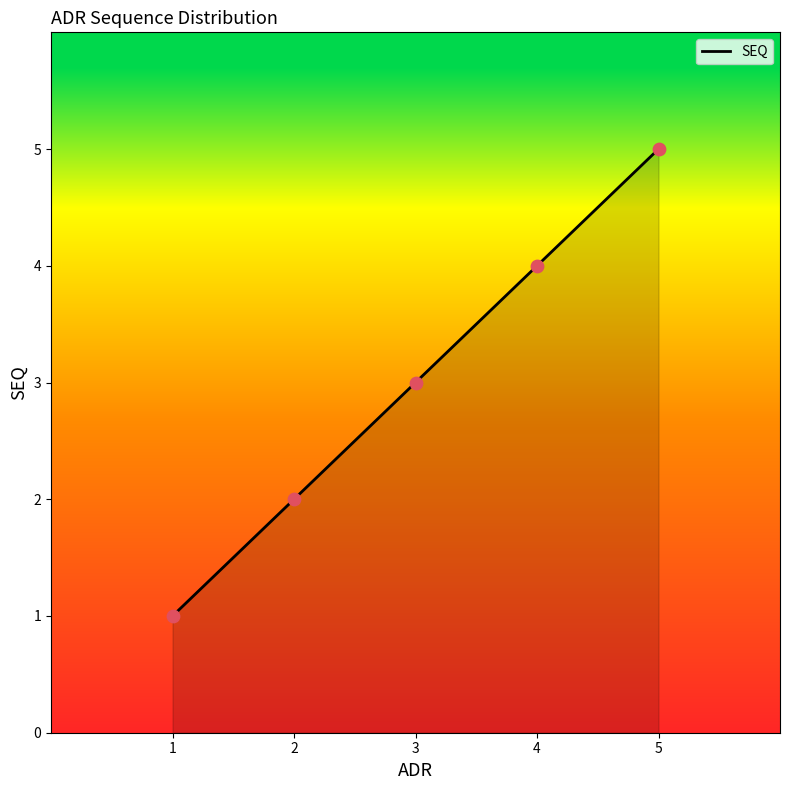

Between 5 and 4, which is larger?

5